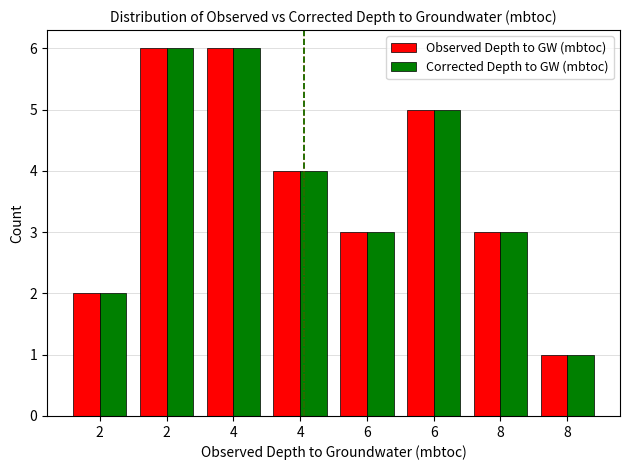

What are all the series names shown in the legend?

Observed Depth to GW (mbtoc), Corrected Depth to GW (mbtoc)